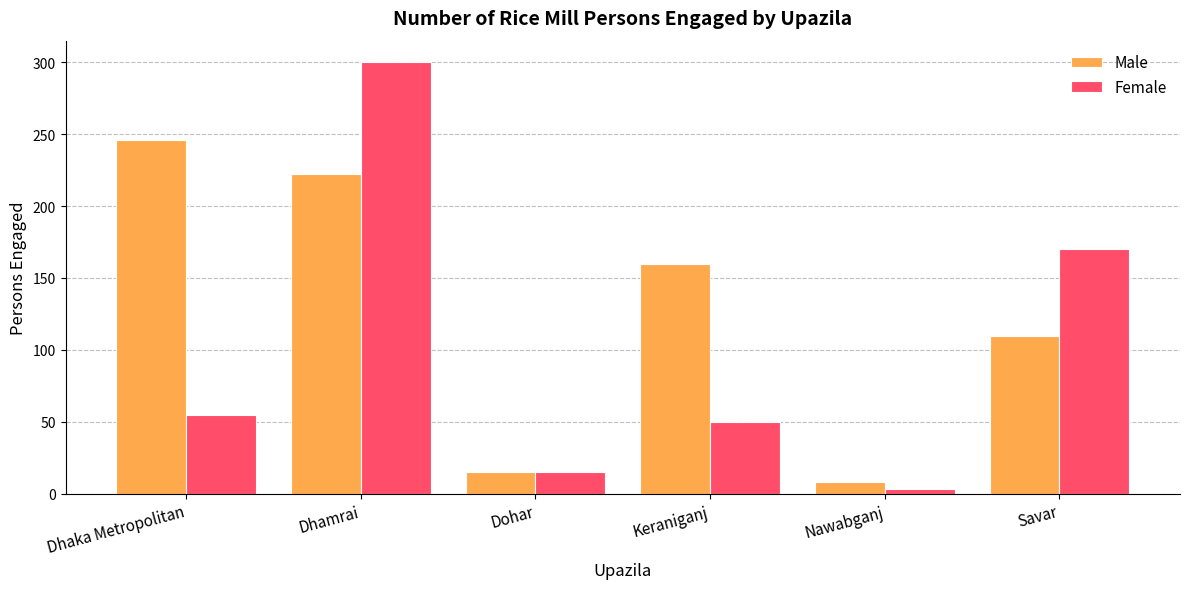

What is the average value of the Female series?

99